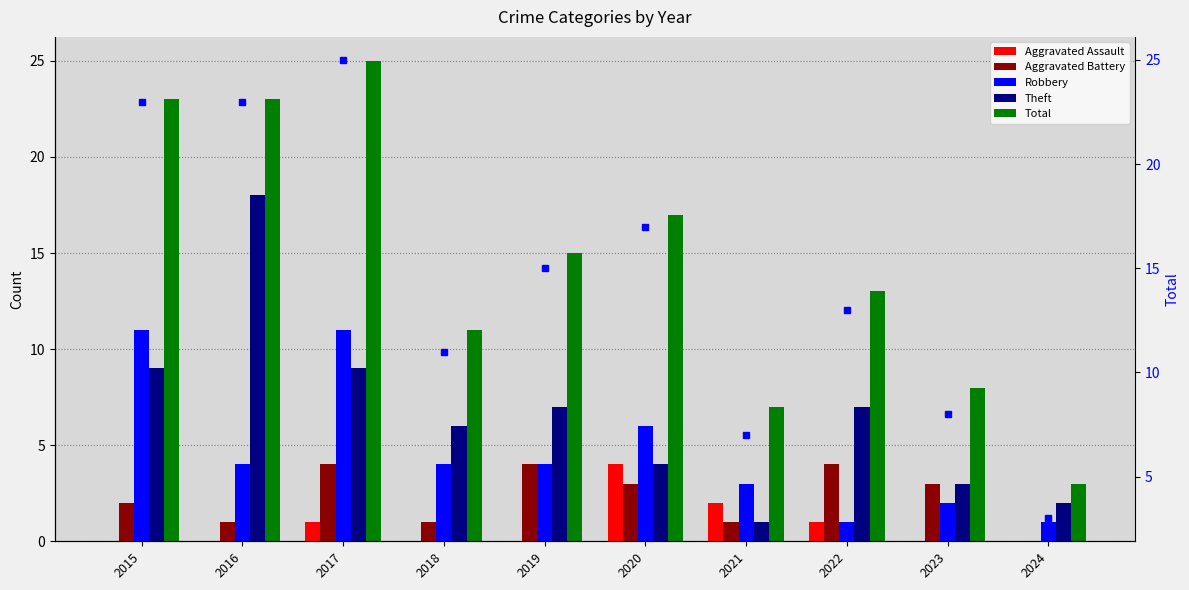

The value of Aggravated Assault at 2021 is 3. True or false?

False